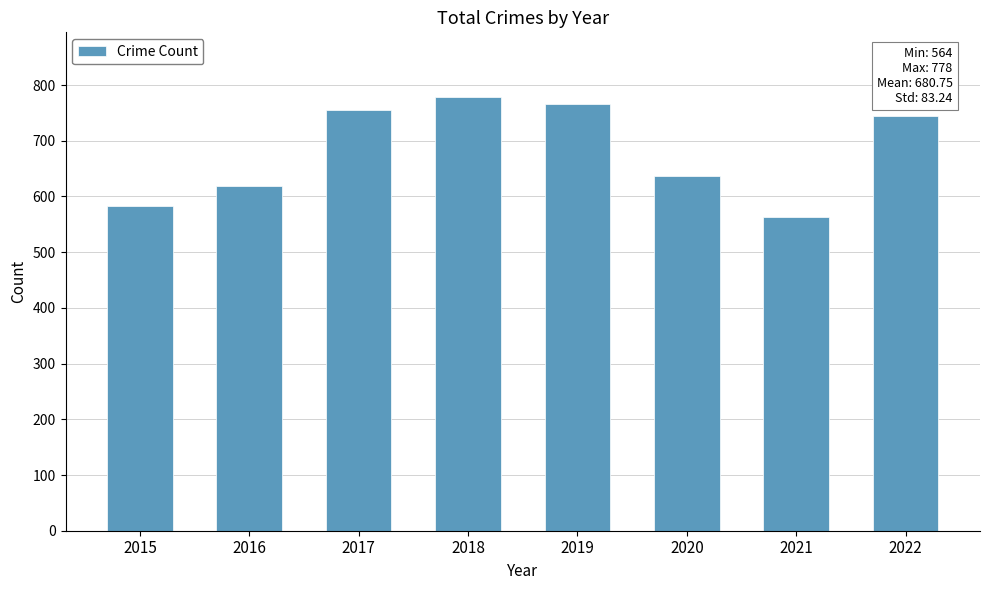

Which label corresponds to the smallest value in the chart?

2021